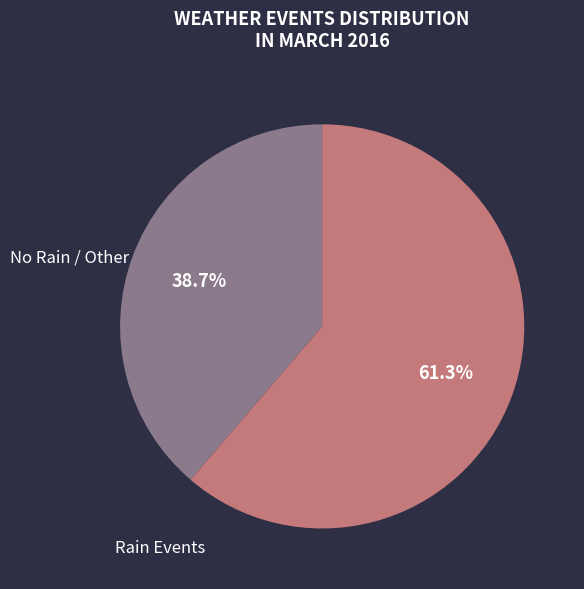

Is there any slice that represents more than half of the pie?

Yes